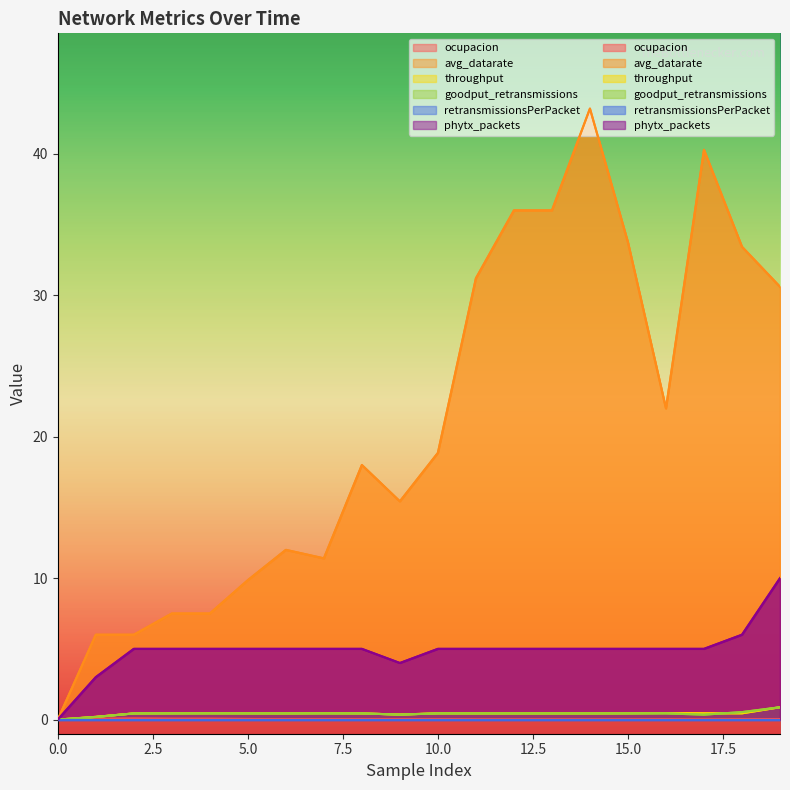

What is the difference between the maximum and minimum values in the goodput_retransmissions series?

0.9